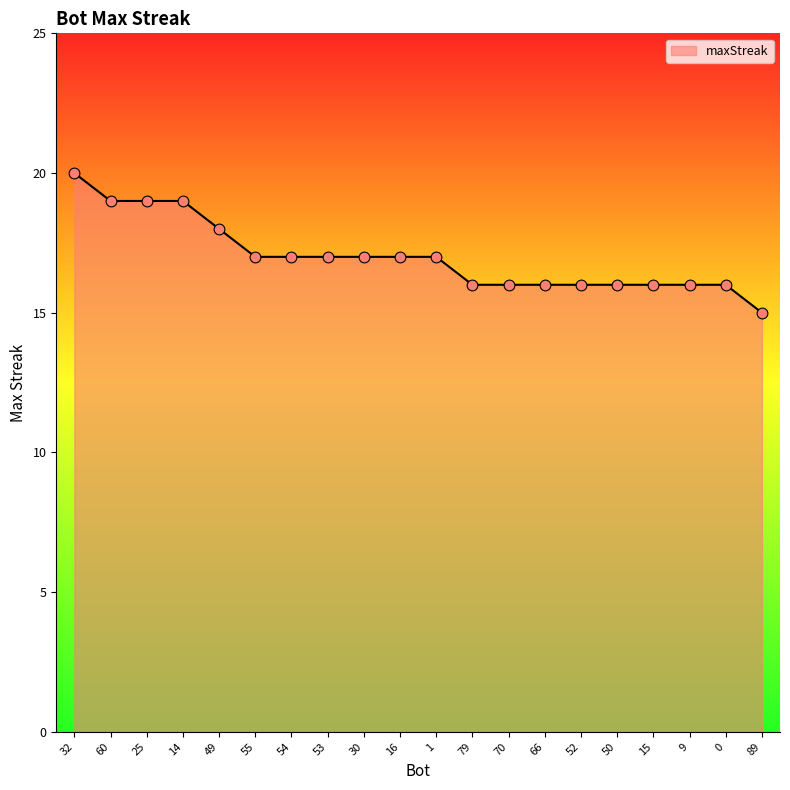

What is the change in value from 60 to 79?

-3